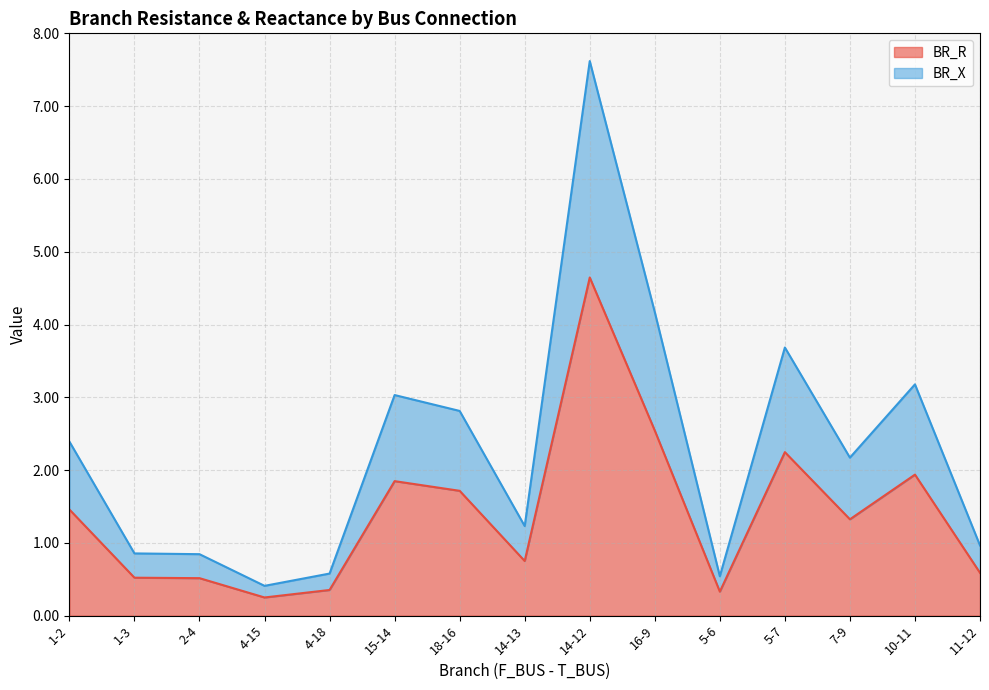

What are all the series names shown in the legend?

BR_R, BR_X